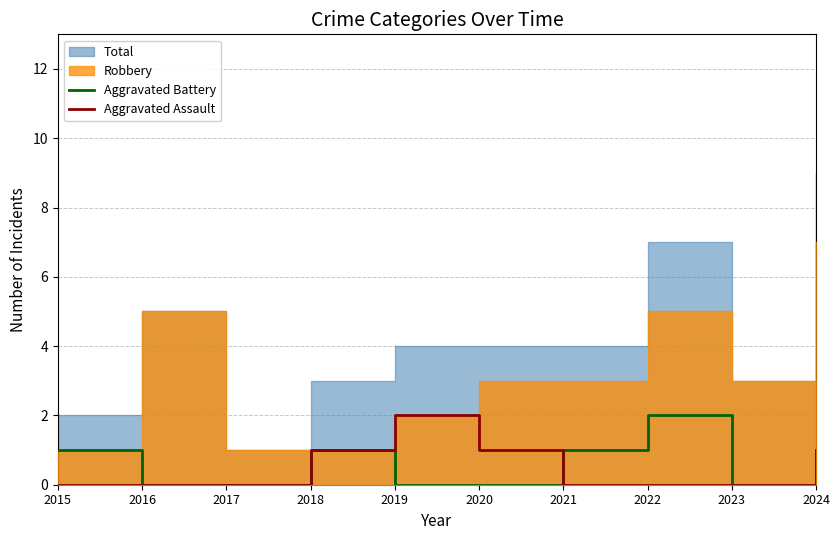

The value of Aggravated Assault at 2024 is 0. True or false?

False